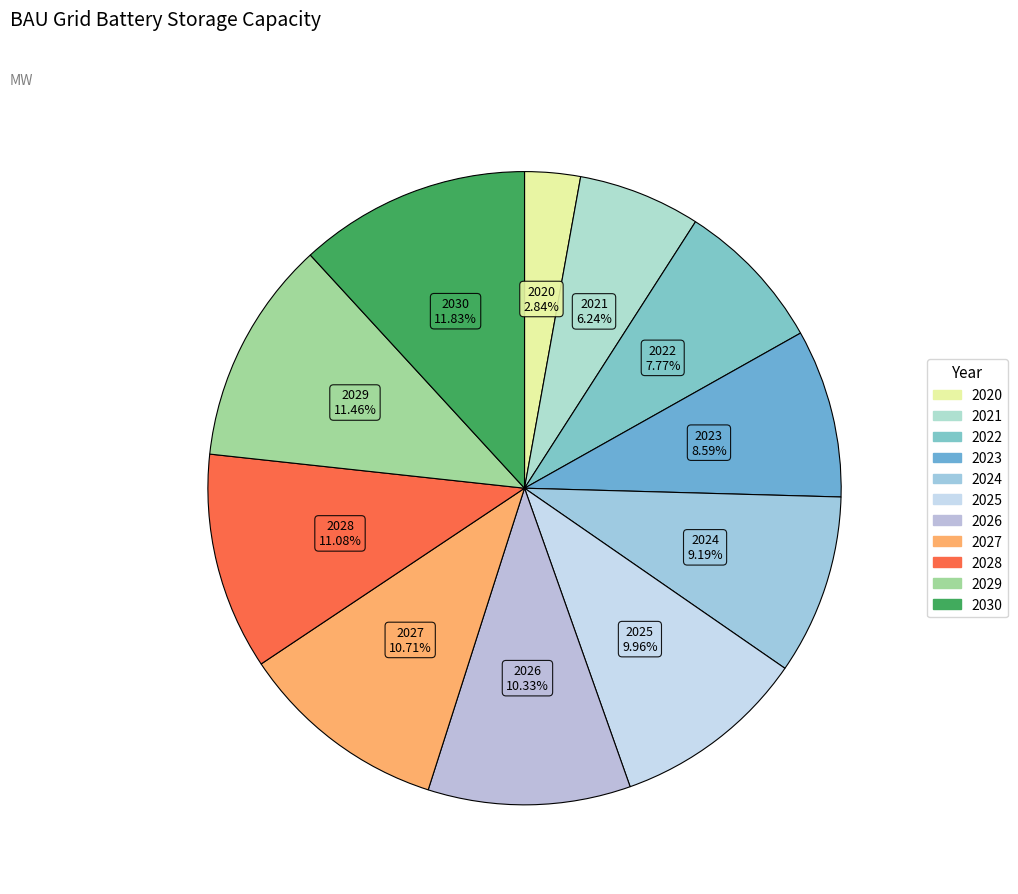

The 2023 slice represents 9% of the pie. True or false?

True